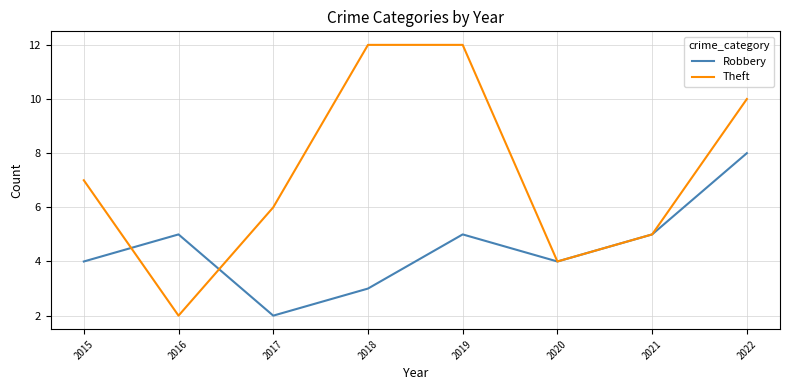

Between which two adjacent categories do Theft and Robbery first intersect?

2015 and 2016